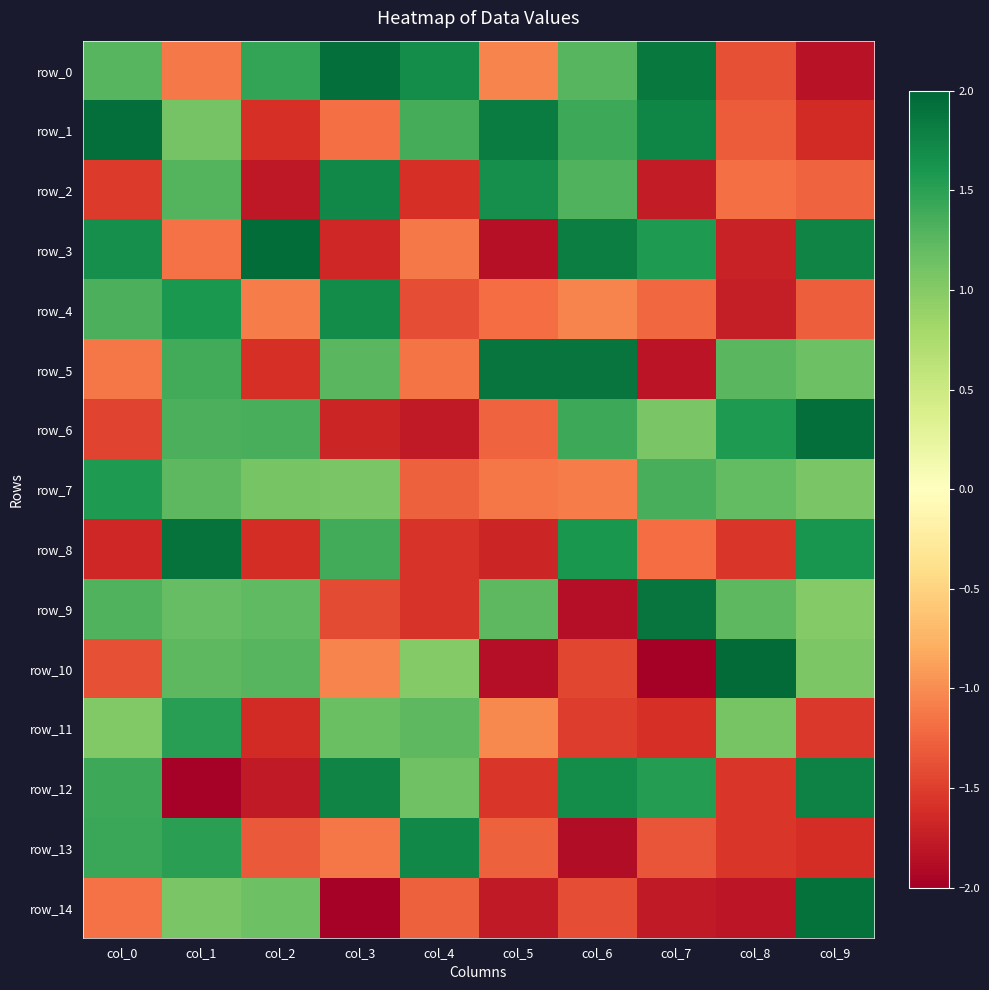

Reading left to right, what are all the values shown in this chart?

row_0: col_0=1.3	col_1=-1.1	col_2=1.5	col_3=1.9	col_4=1.7	col_5=-1.1	col_6=1.3	col_7=1.8	col_8=-1.4	col_9=-1.8
row_1: col_0=1.9	col_1=1.1	col_2=-1.6	col_3=-1.2	col_4=1.4	col_5=1.8	col_6=1.4	col_7=1.7	col_8=-1.3	col_9=-1.6
row_2: col_0=-1.5	col_1=1.3	col_2=-1.8	col_3=1.7	col_4=-1.6	col_5=1.7	col_6=1.3	col_7=-1.8	col_8=-1.2	col_9=-1.3
row_3: col_0=1.7	col_1=-1.2	col_2=1.9	col_3=-1.7	col_4=-1.1	col_5=-1.8	col_6=1.8	col_7=1.6	col_8=-1.7	col_9=1.8
row_4: col_0=1.3	col_1=1.6	col_2=-1.1	col_3=1.7	col_4=-1.4	col_5=-1.2	col_6=-1.1	col_7=-1.2	col_8=-1.7	col_9=-1.3
row_5: col_0=-1.1	col_1=1.4	col_2=-1.6	col_3=1.3	col_4=-1.1	col_5=1.9	col_6=1.9	col_7=-1.8	col_8=1.3	col_9=1.2
row_6: col_0=-1.5	col_1=1.3	col_2=1.4	col_3=-1.7	col_4=-1.8	col_5=-1.3	col_6=1.4	col_7=1.1	col_8=1.6	col_9=1.9
row_7: col_0=1.6	col_1=1.2	col_2=1.1	col_3=1.1	col_4=-1.3	col_5=-1.1	col_6=-1.1	col_7=1.3	col_8=1.2	col_9=1.1
row_8: col_0=-1.7	col_1=1.9	col_2=-1.6	col_3=1.4	col_4=-1.6	col_5=-1.7	col_6=1.6	col_7=-1.2	col_8=-1.6	col_9=1.6
row_9: col_0=1.3	col_1=1.2	col_2=1.2	col_3=-1.4	col_4=-1.6	col_5=1.2	col_6=-1.9	col_7=1.9	col_8=1.2	col_9=1.0
row_10: col_0=-1.4	col_1=1.2	col_2=1.3	col_3=-1.1	col_4=1.0	col_5=-1.9	col_6=-1.4	col_7=-2.0	col_8=2.0	col_9=1.1
row_11: col_0=1.0	col_1=1.5	col_2=-1.6	col_3=1.2	col_4=1.2	col_5=-1.0	col_6=-1.5	col_7=-1.6	col_8=1.1	col_9=-1.5
row_12: col_0=1.4	col_1=-2.0	col_2=-1.8	col_3=1.8	col_4=1.1	col_5=-1.6	col_6=1.7	col_7=1.5	col_8=-1.5	col_9=1.8
row_13: col_0=1.4	col_1=1.5	col_2=-1.3	col_3=-1.1	col_4=1.7	col_5=-1.3	col_6=-1.9	col_7=-1.3	col_8=-1.5	col_9=-1.6
row_14: col_0=-1.2	col_1=1.1	col_2=1.1	col_3=-2.0	col_4=-1.3	col_5=-1.8	col_6=-1.4	col_7=-1.8	col_8=-1.8	col_9=1.9